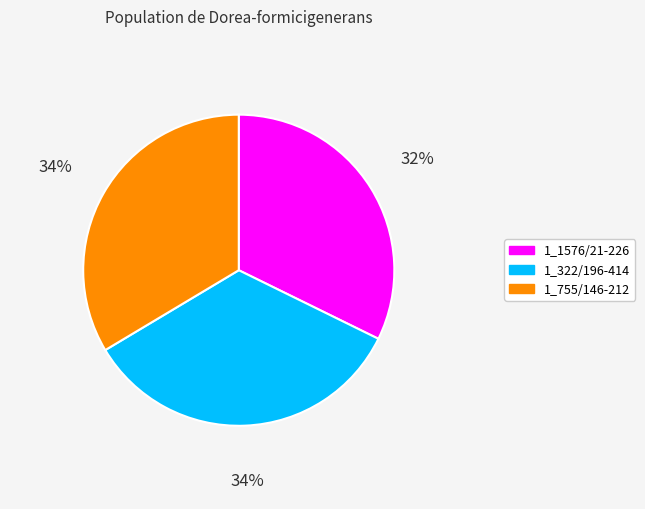

The 1_755/146-212 slice represents 34% of the pie. True or false?

True